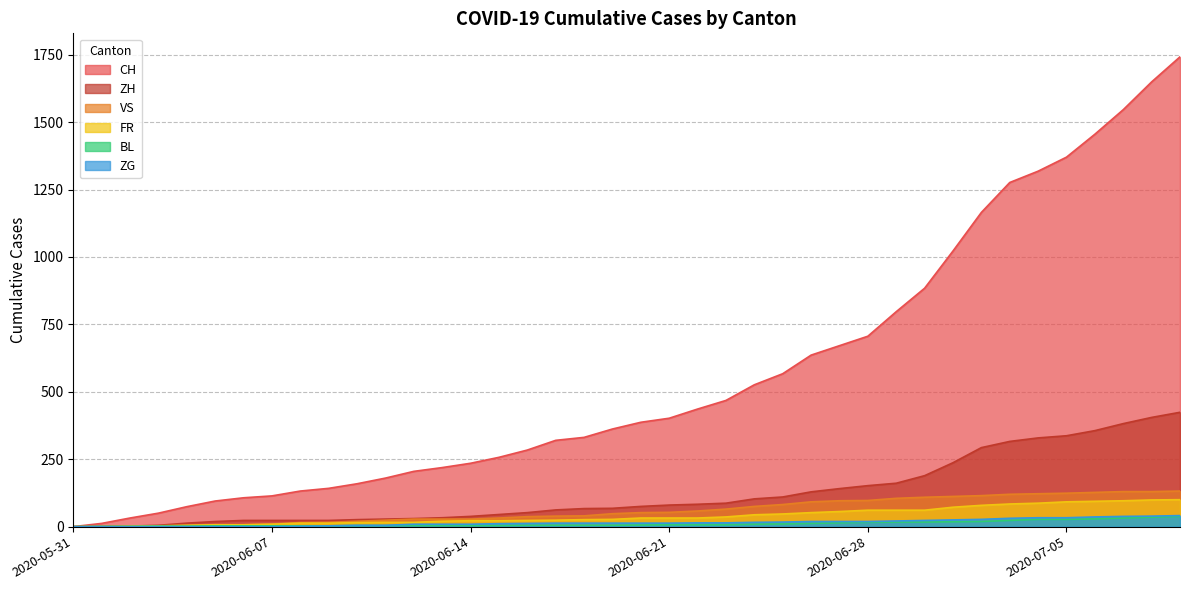

Is the value of ZG at 2020-06-19 greater than the value of BL at 2020-06-09?

Yes